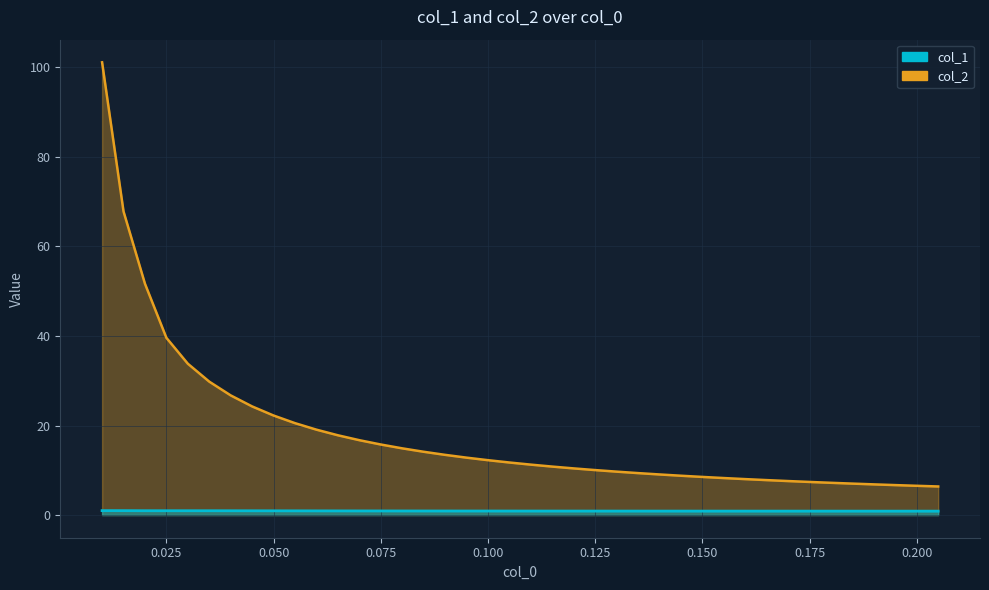

True or false: col_2 and col_1 intersect in this chart.

False